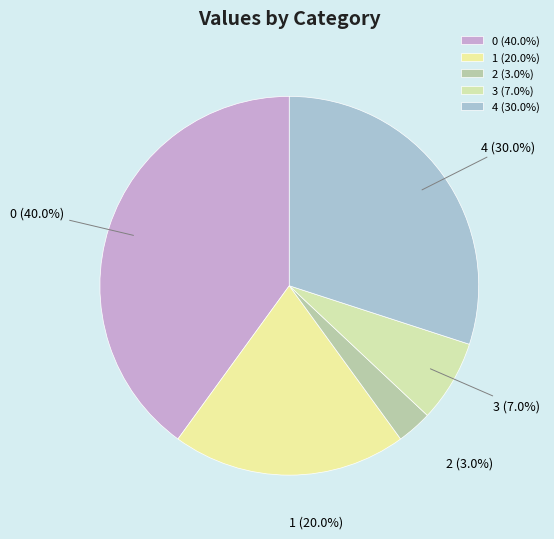

Between 4 and 3, which is larger?

4